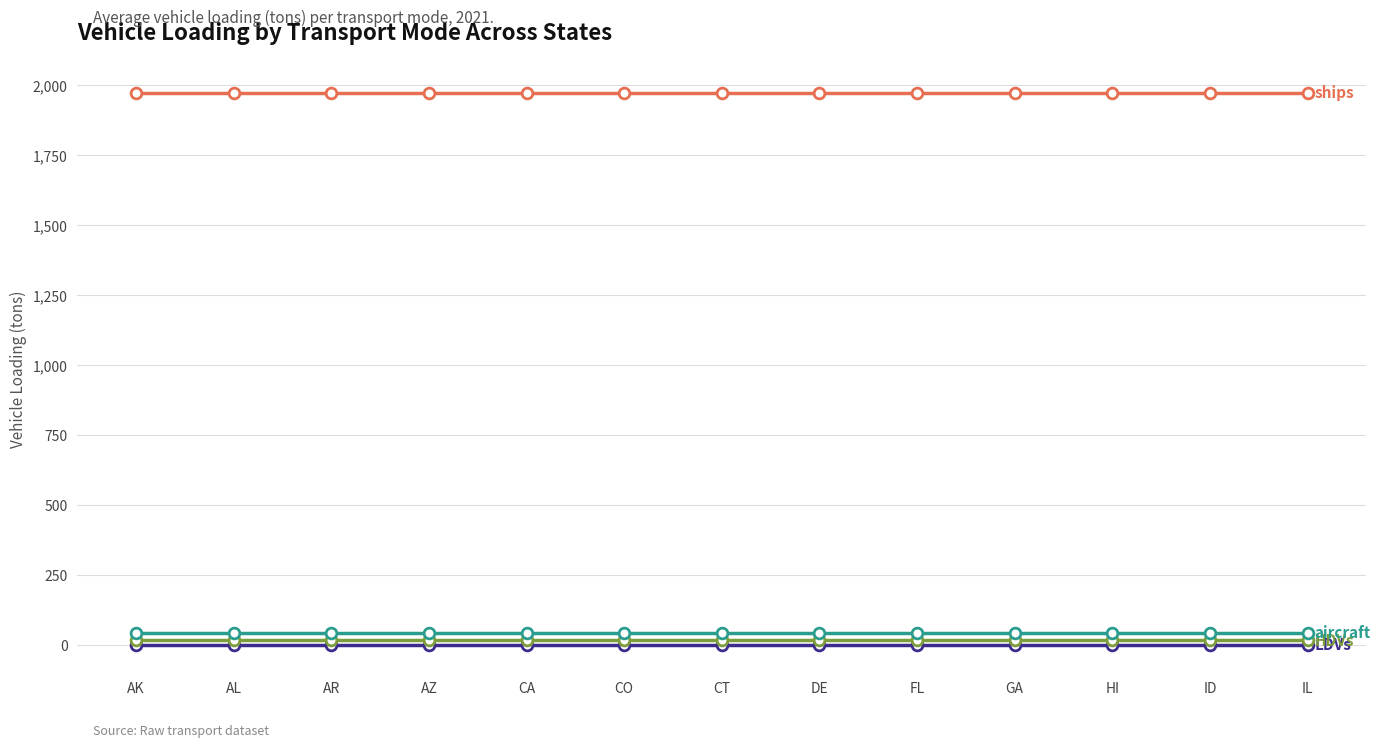

What is the greatest value displayed?

1974.5